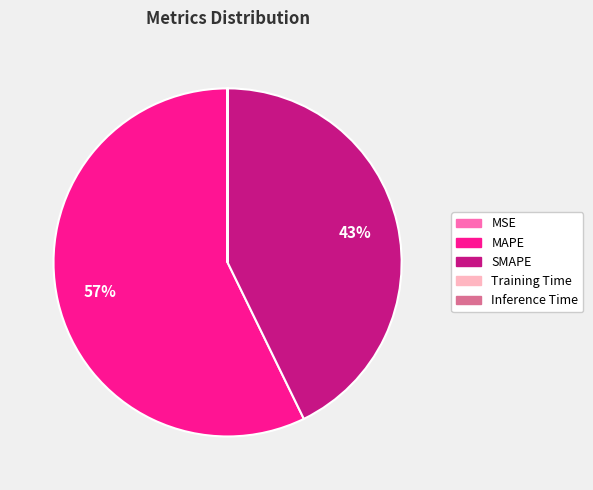

Does MAPE represent more than half of the total?

Yes